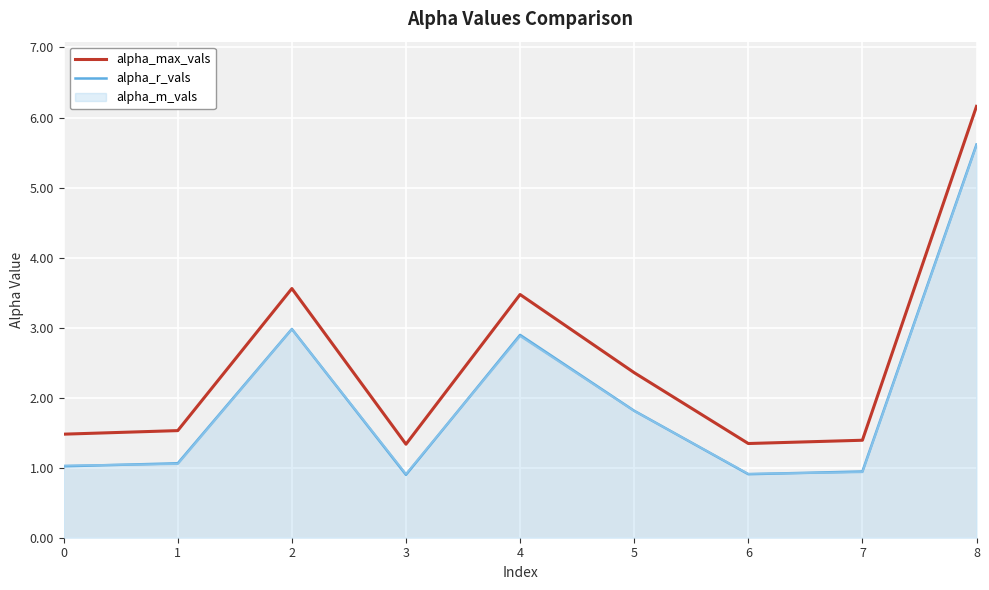

Which series changed the most between 4 and 8?

alpha_m_vals